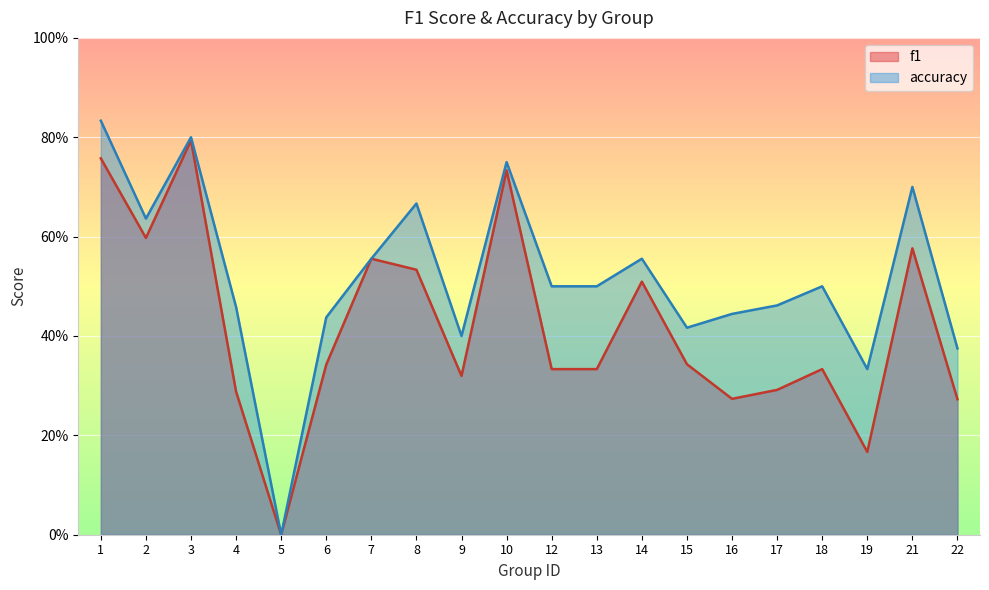

True or false: accuracy and f1 intersect in this chart.

False